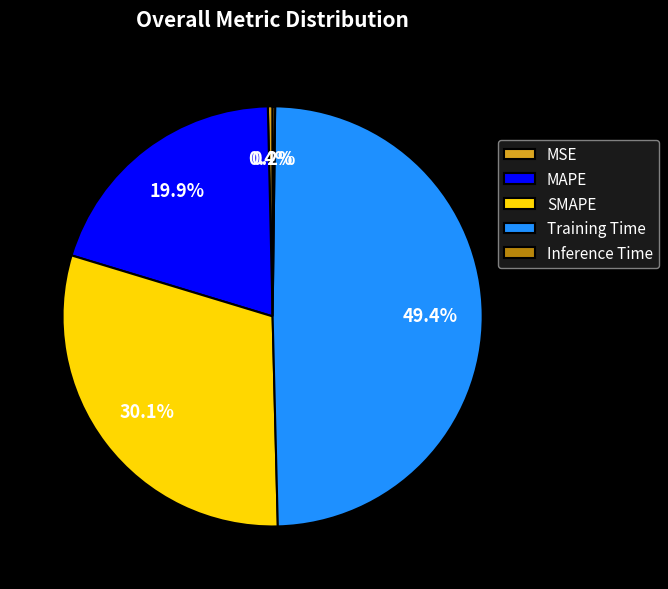

Between MSE and SMAPE, which is larger?

SMAPE